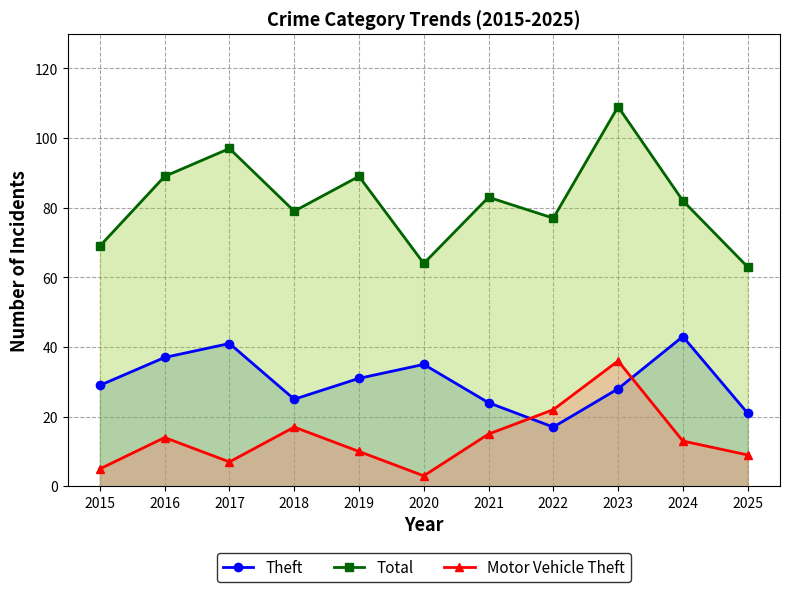

Between 2024 and 2018, which is larger?

2024